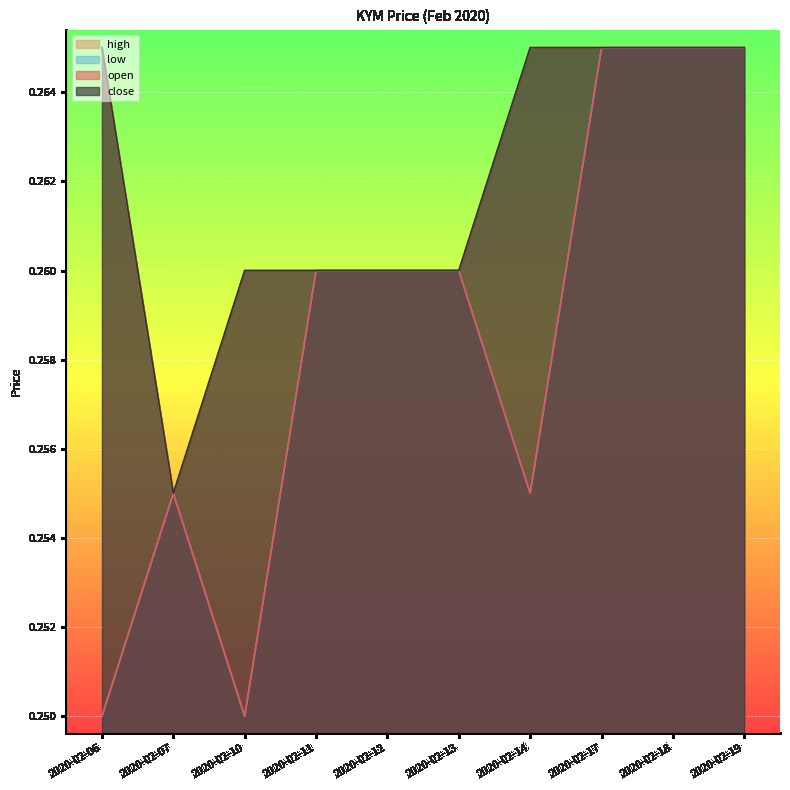

Does the chart display data point markers on the line(s)?

No